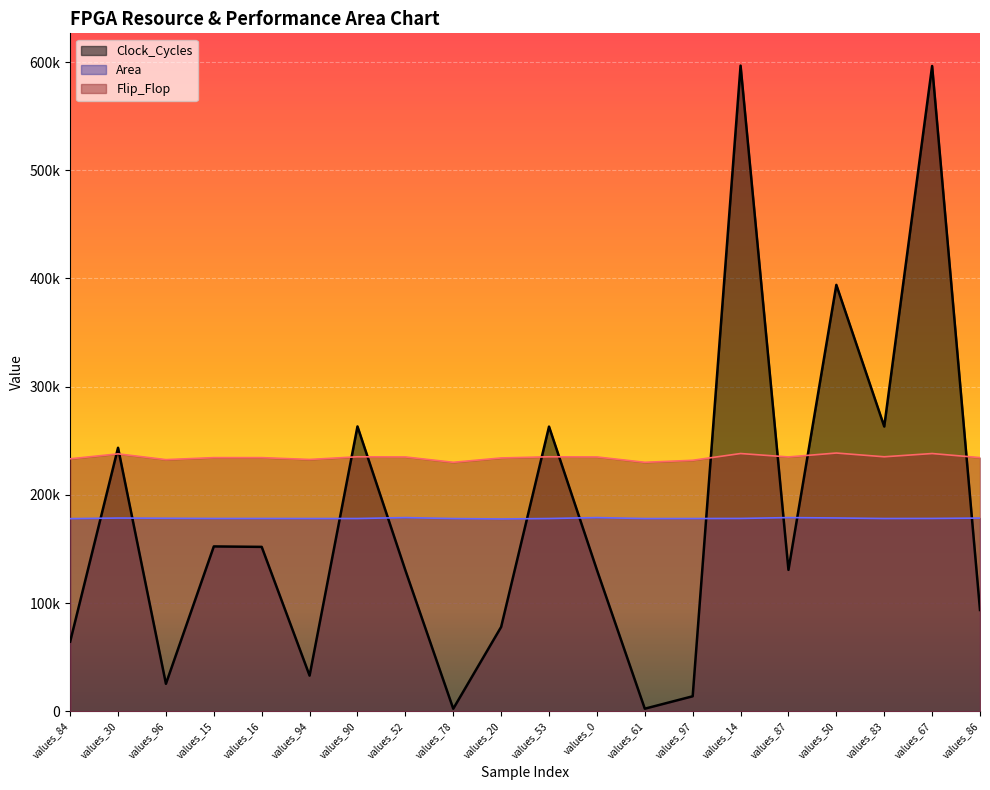

Reading left to right, what are all the values shown in this chart?

Clock_Cycles: 64368.0	243552.0	25424.0	152382.0	151959.0	32991.0	263259.0	130350.0	2373.0	77957.0	263106.0	130672.0	2408.0	13885.0	596741.0	130704.0	394100.0	263212.0	596411.0	93639.0
Area: 178047.5	178615.1	178417.7	178207.9	178207.9	178170.9	178170.9	179022.3	178133.9	177763.7	178170.9	179022.3	178133.9	178158.5	178244.9	179022.3	178676.8	178170.9	178244.9	178578.1
Flip_Flop: 233368.0	237924.2	232595.8	234449.1	234449.1	232750.2	235221.4	235066.9	230124.6	234140.2	235221.4	235066.9	230124.6	231978.0	238233.1	235066.9	238696.4	235221.4	238233.1	234449.1